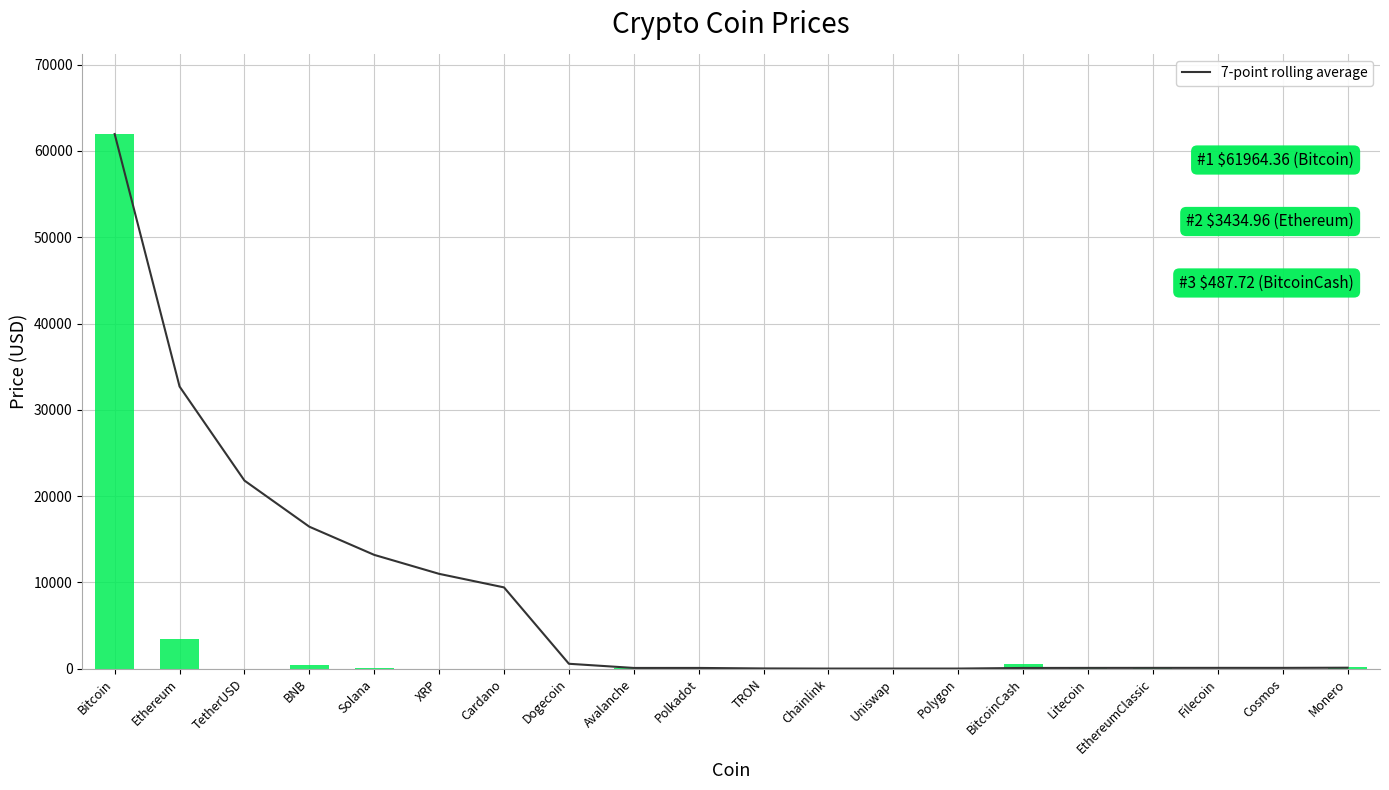

What is the difference between the Price values at Polygon and Avalanche?

42.4